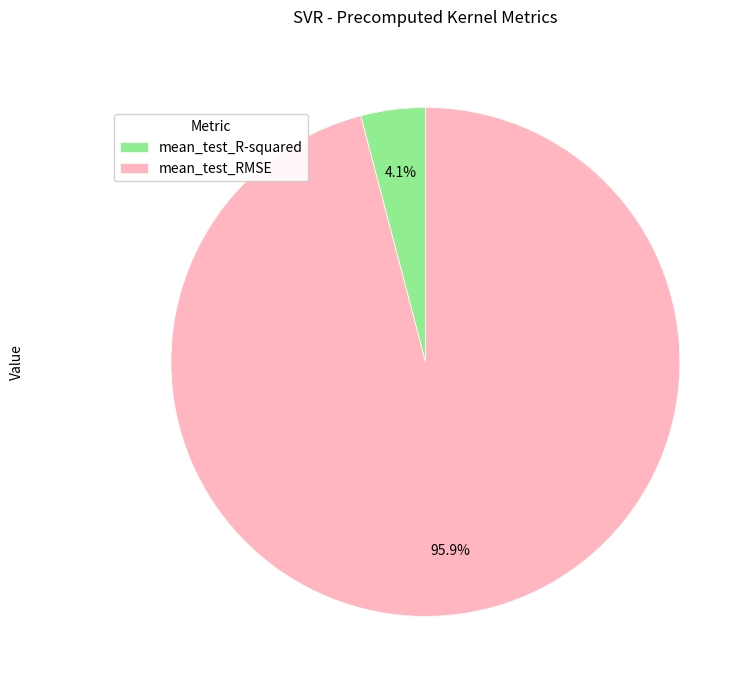

Which slice is the smallest?

mean_test_R-squared